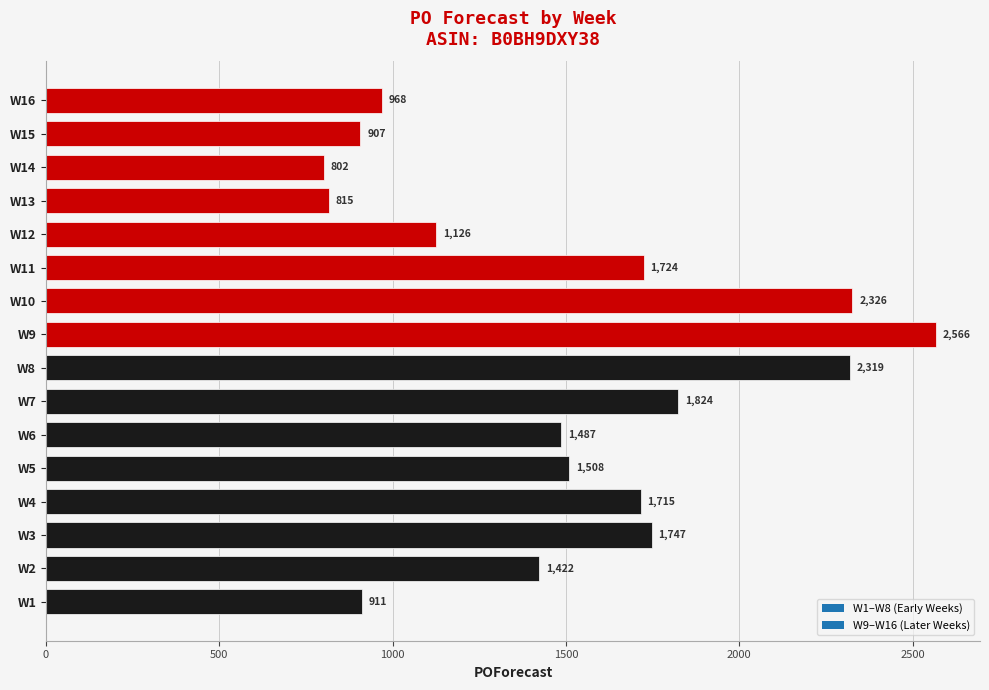

List the labels in order of value, largest first.

W9, W10, W8, W7, W3, W11, W4, W5, W6, W2, W12, W16, W1, W15, W13, W14